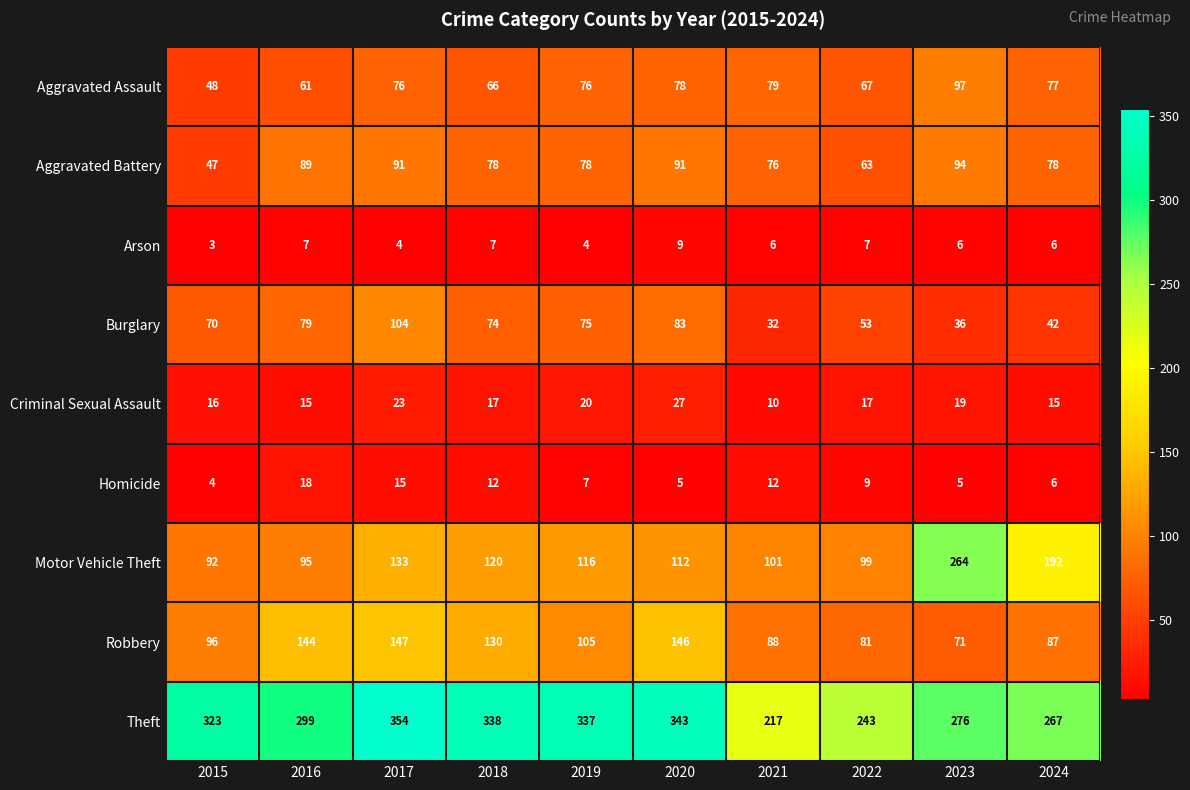

The Arson series shows 3 at 2021. True or false?

False